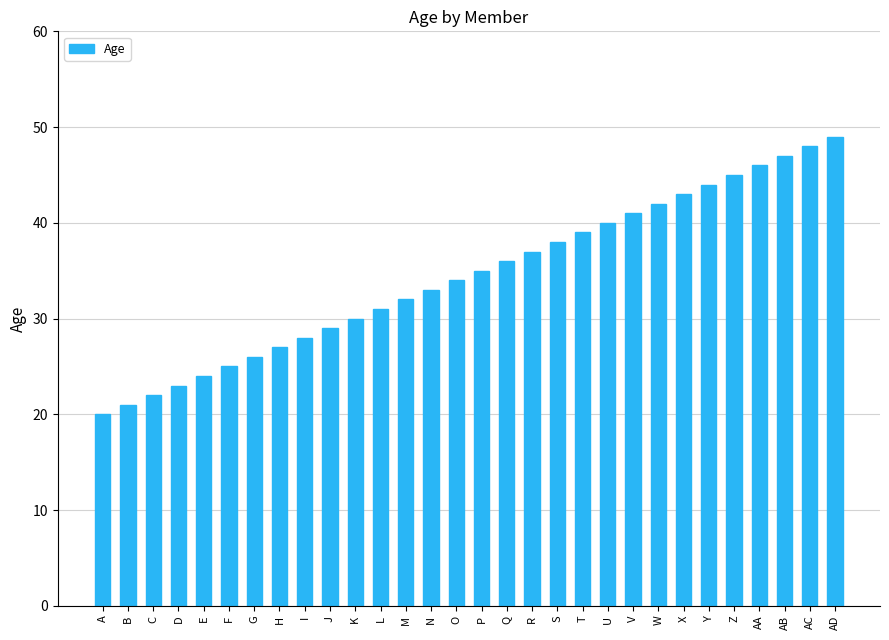

What is the label of the 8th bar from the right?

W